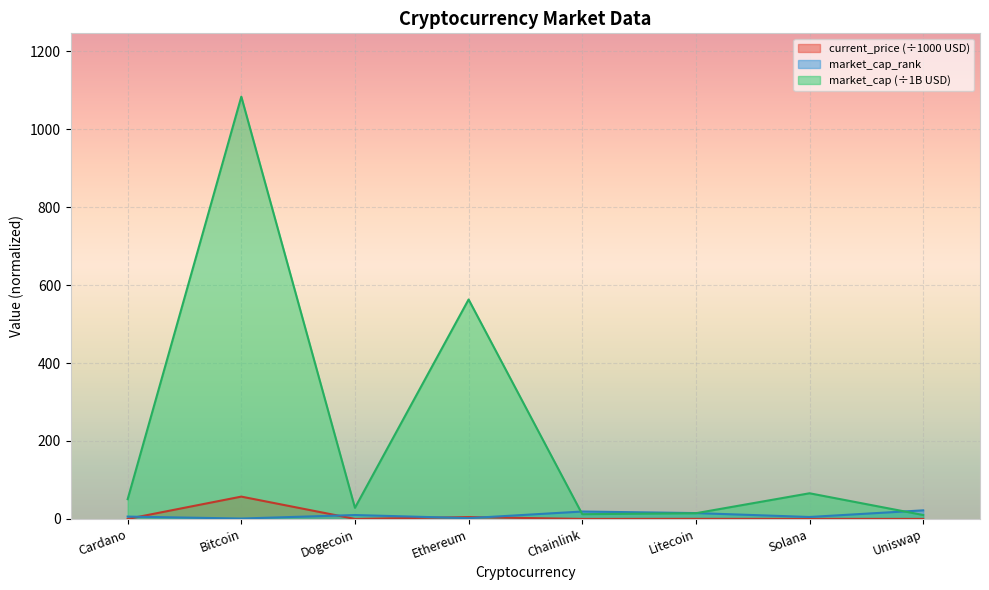

Which series changed the most between Cardano and Solana?

market_cap